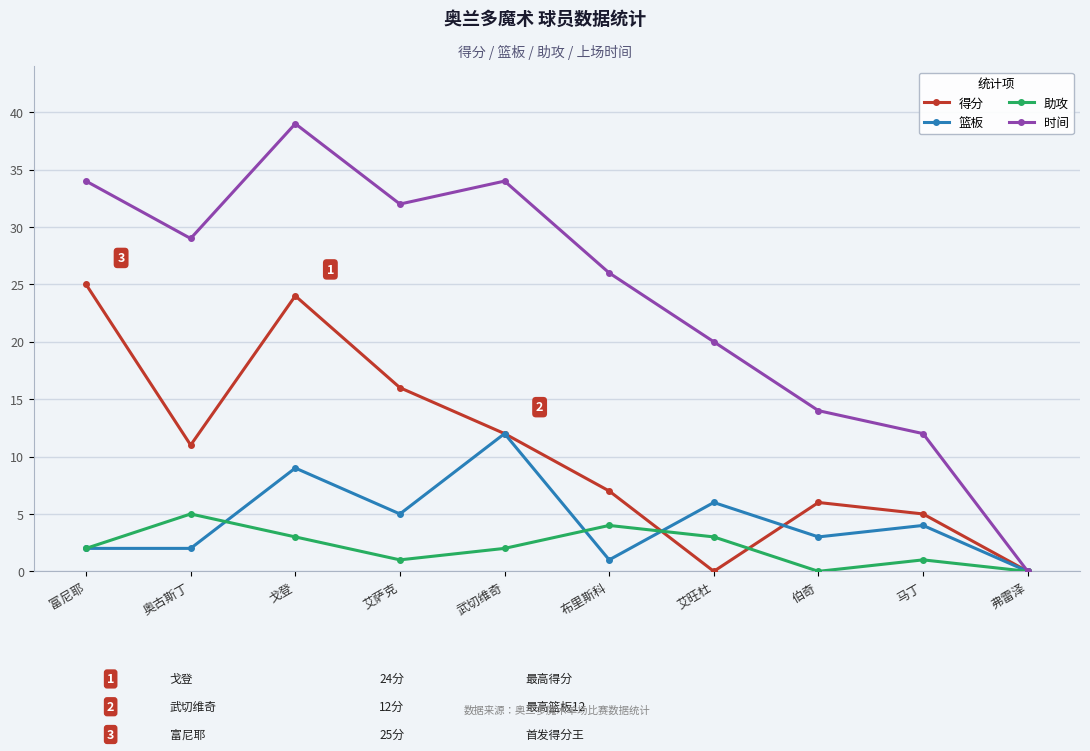

What is the label of the 7th point from the left?

艾旺杜